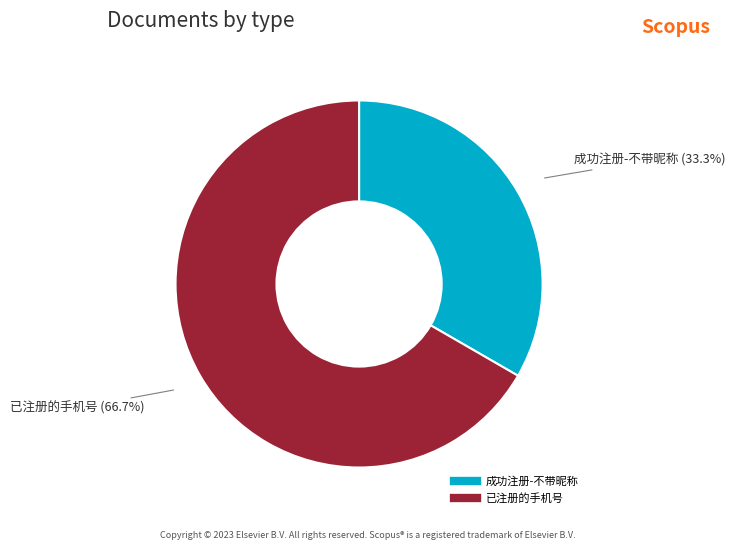

Between 成功注册-不带昵称 and 已注册的手机号, which is larger?

已注册的手机号